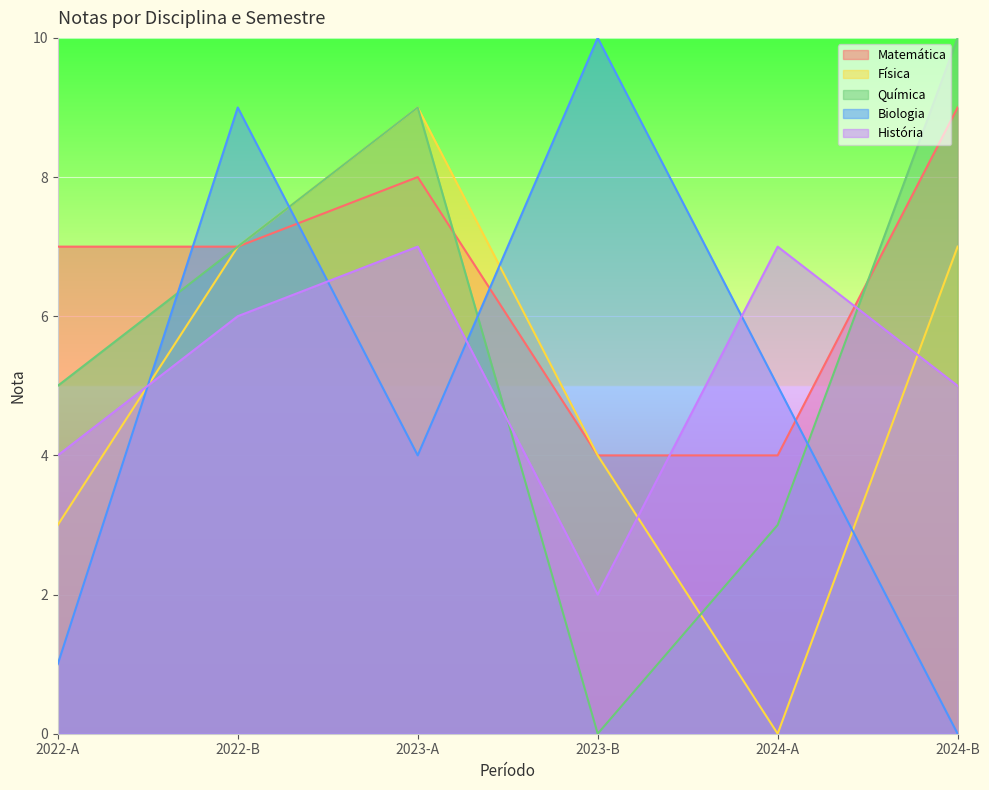

At which label is Química closest to 5?

2022-A